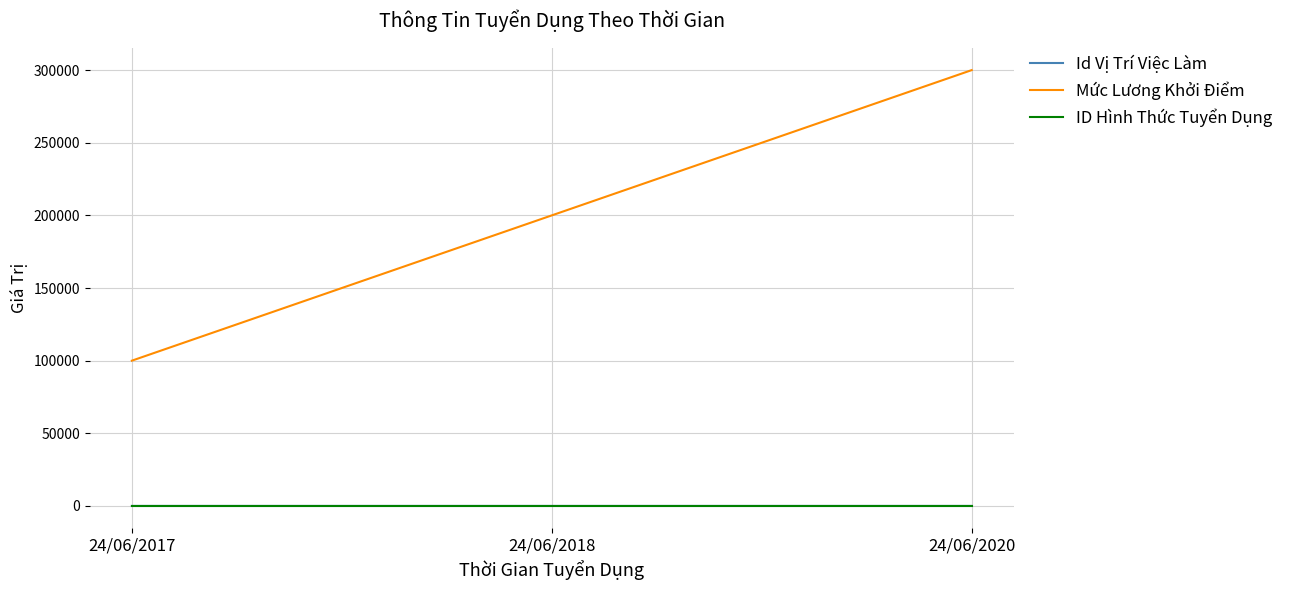

What is the sum of the Id Vị Trí Việc Làm values at 24/06/2020 and 24/06/2018?

8